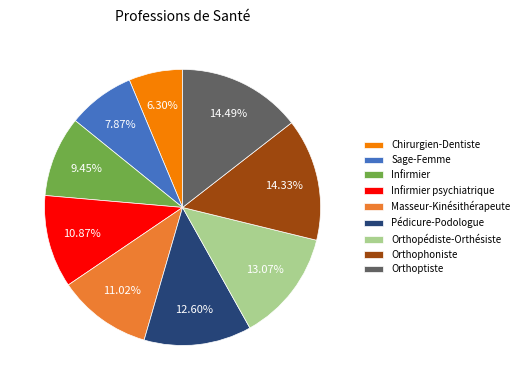

Which category has the smallest portion of the pie?

Chirurgien-Dentiste